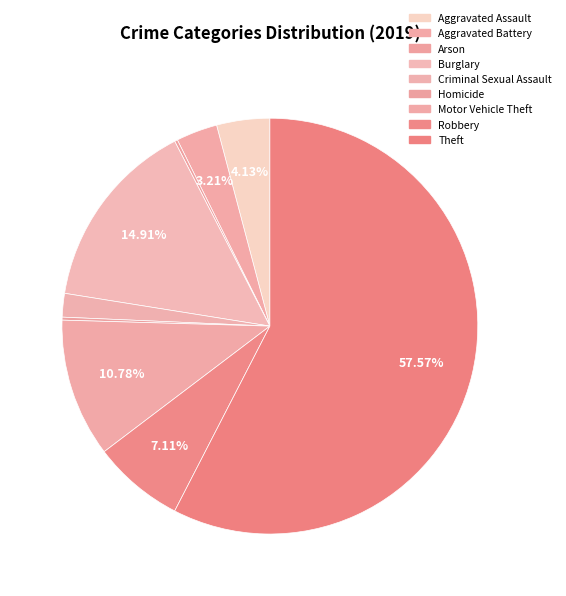

To the nearest percent, what is the difference between the largest and smallest slice percentages?

57%